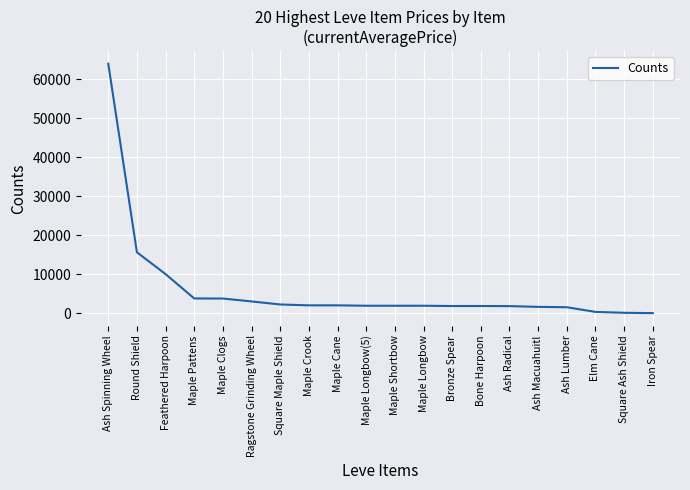

Where is the data nearest to the value 32000?

Round Shield